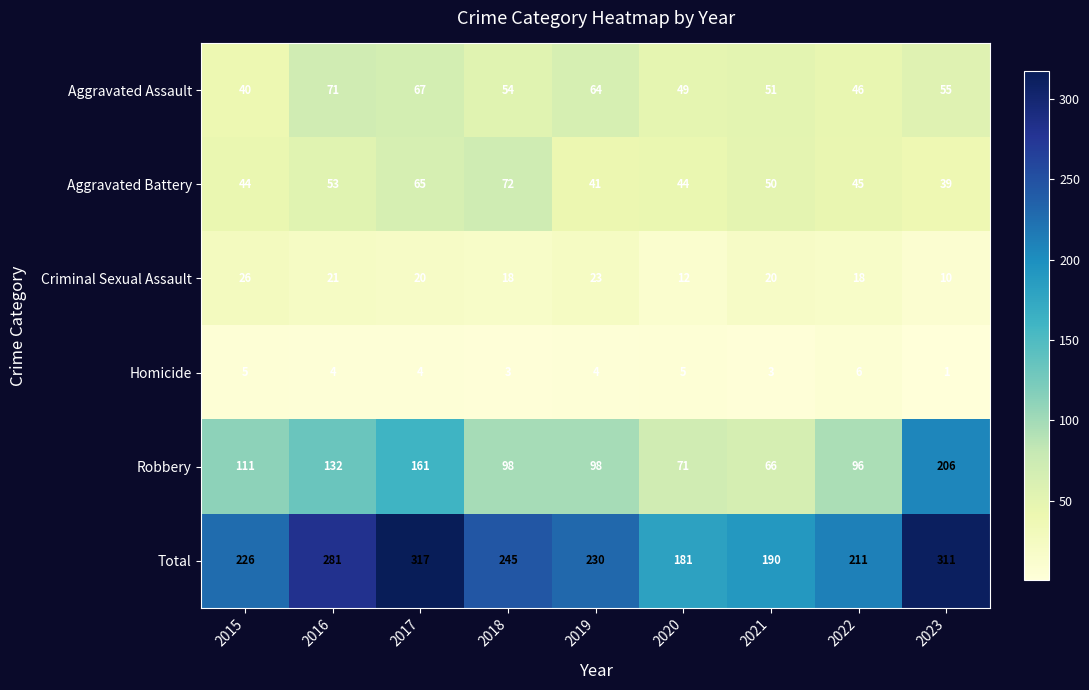

At how many categories does at least one series exceed 134?

9